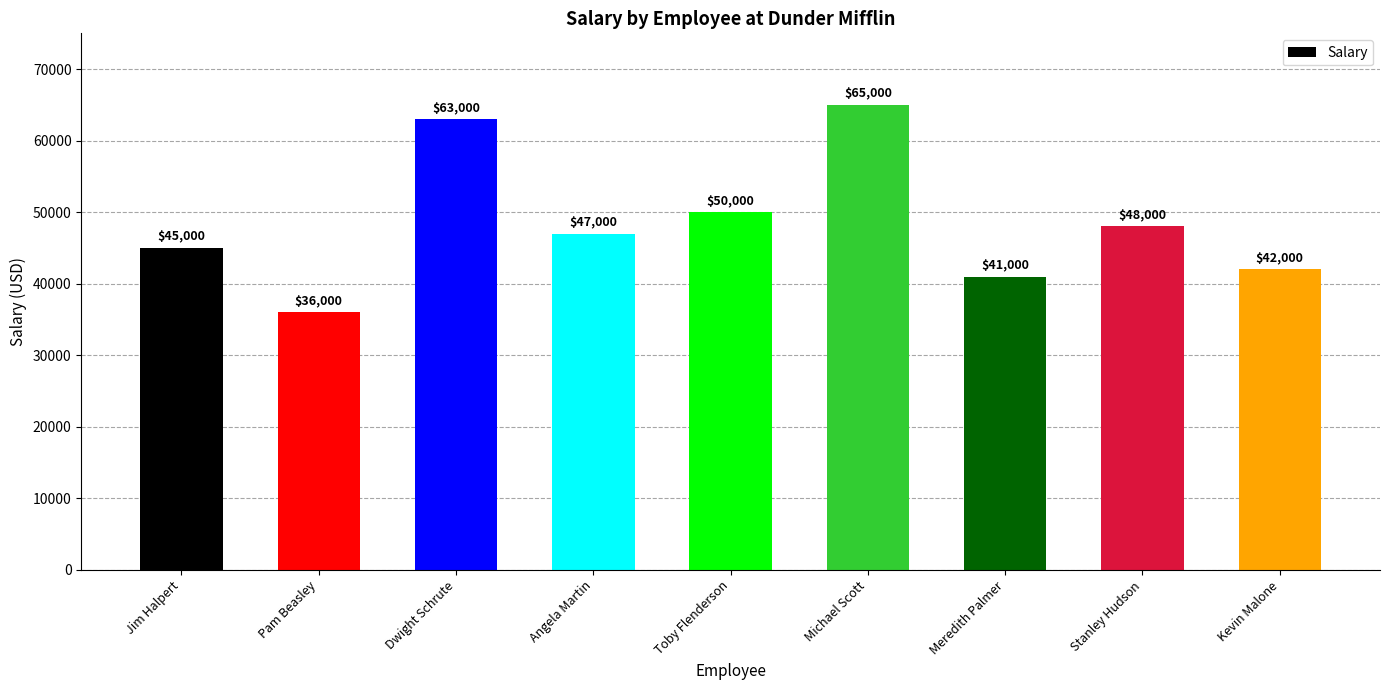

Where does the data first go above 47000?

Dwight Schrute